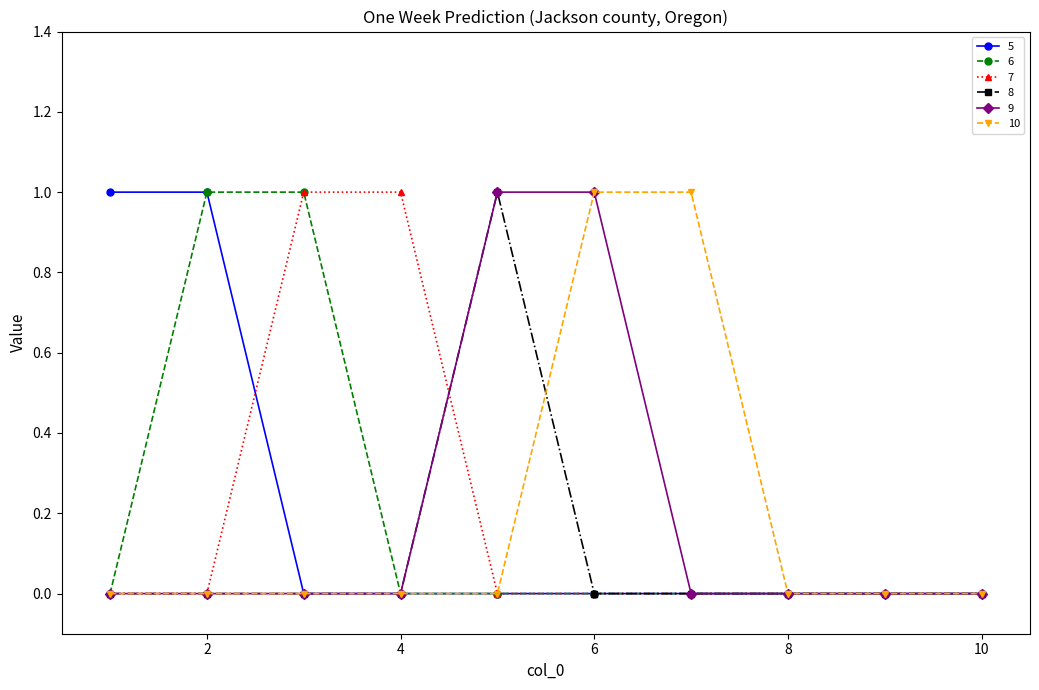

True or false: 8 has more than 0 interior local peaks.

True